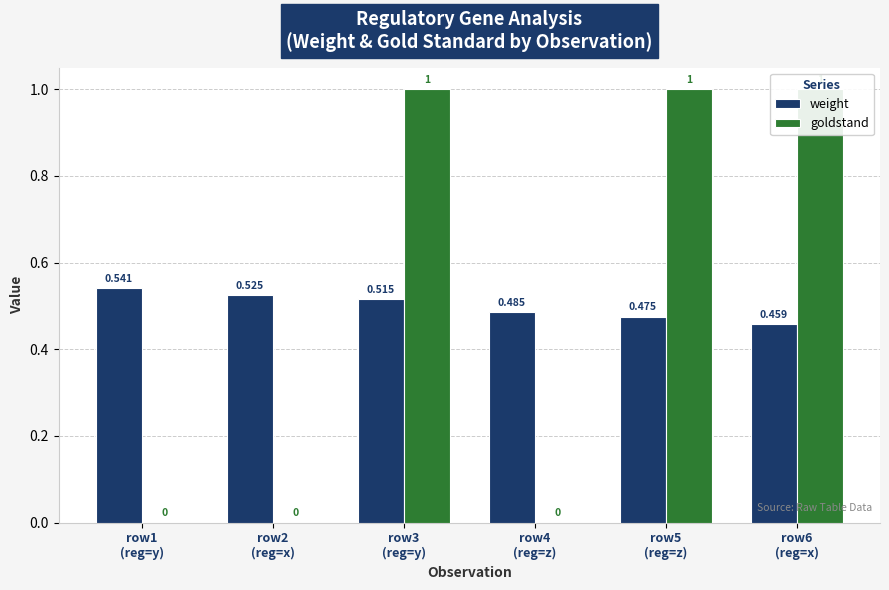

Which has a higher value, row2
(reg=x) or row6
(reg=x)?

row2
(reg=x)